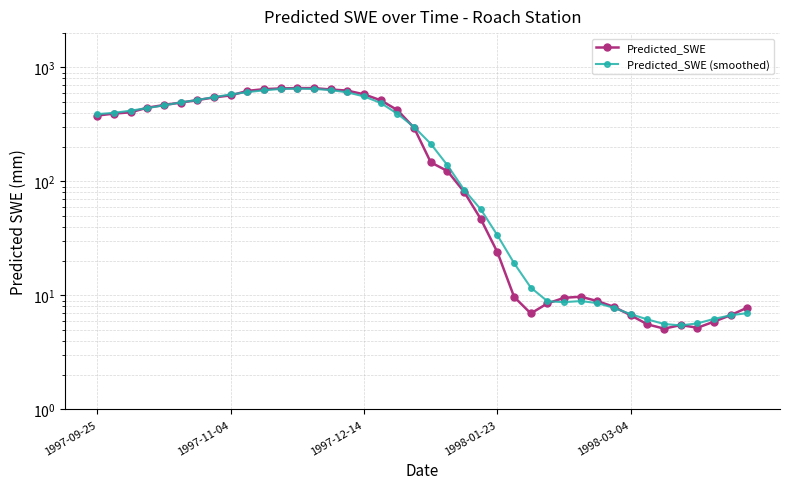

What value does the Predicted_SWE series have at 31?

7.9